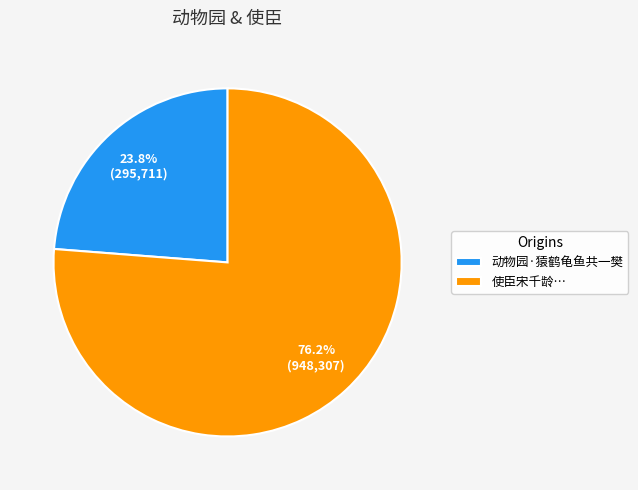

Rank the categories by value from lowest to highest.

动物园·猿鹤龟鱼共一樊, 使臣宋千龄…